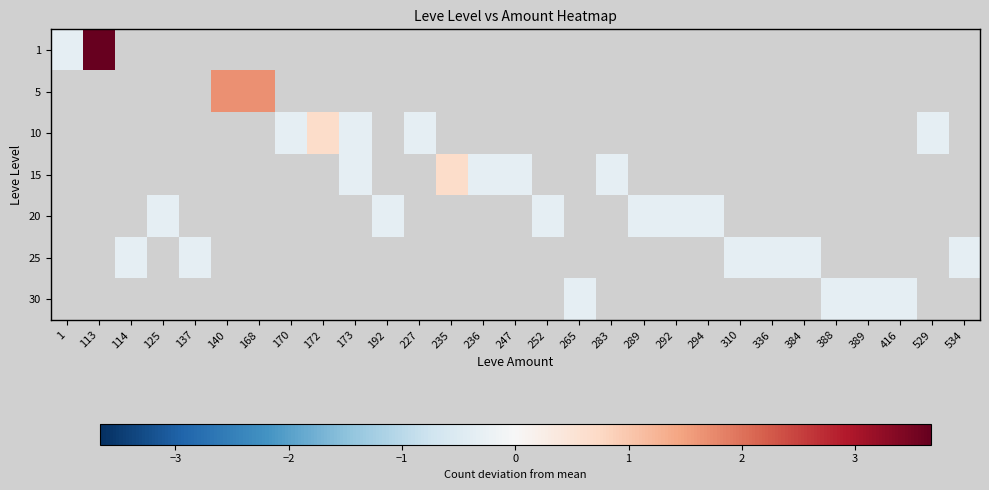

Which category has the lowest value across all series?

1